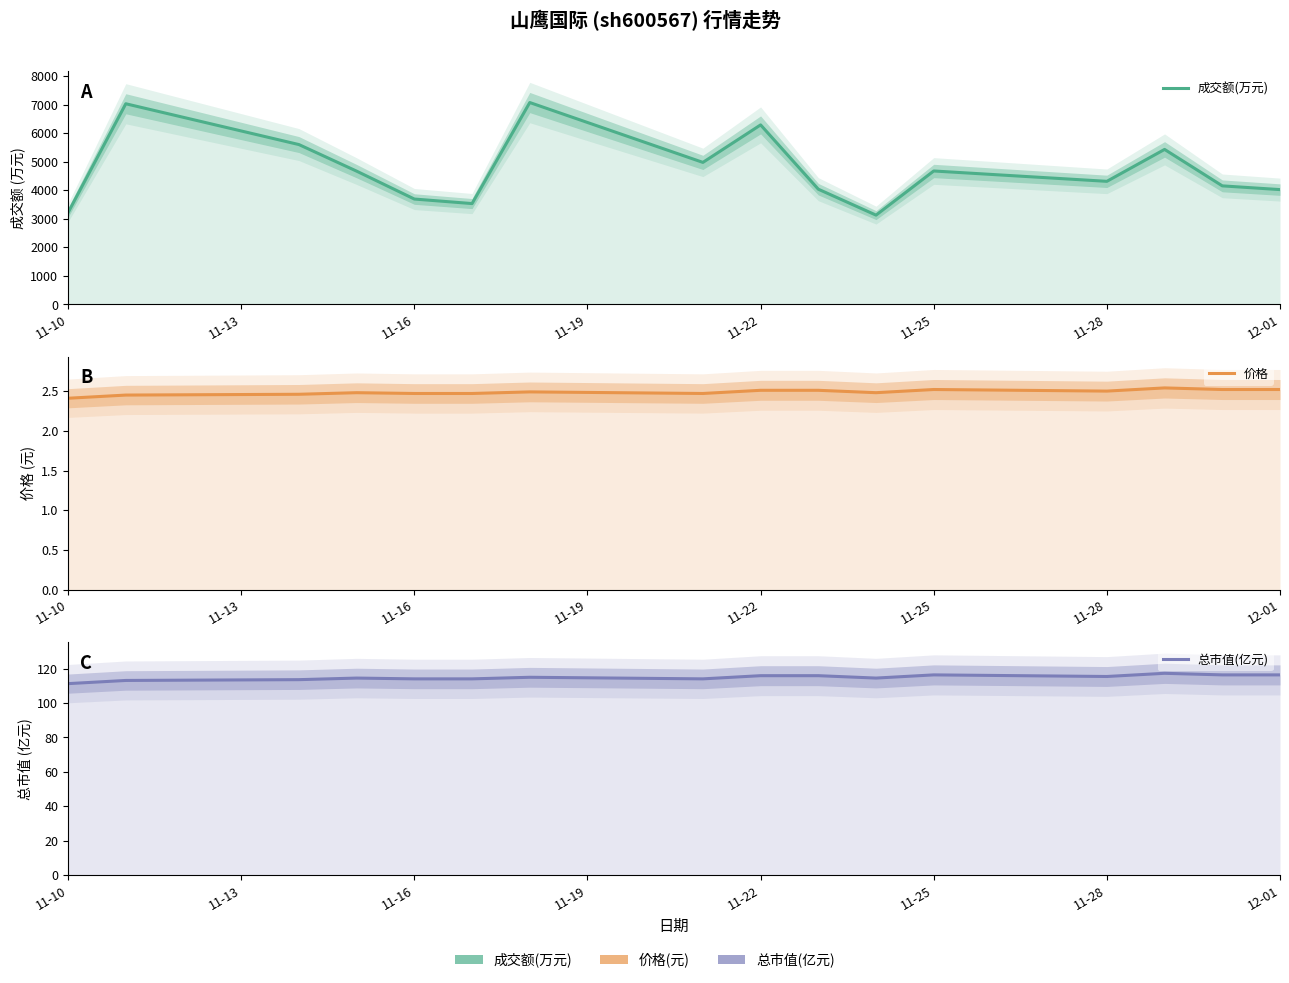

What is the smallest value displayed?

2.4